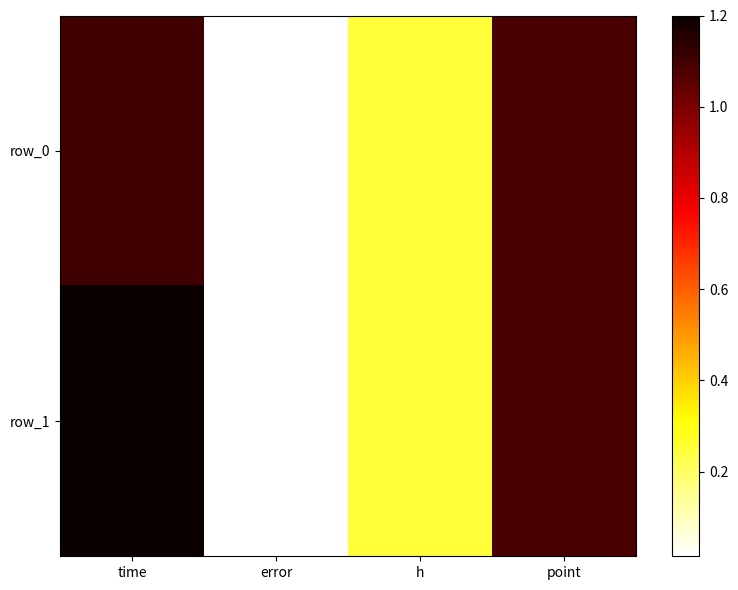

Which category has the highest value in the row_0 series?

time